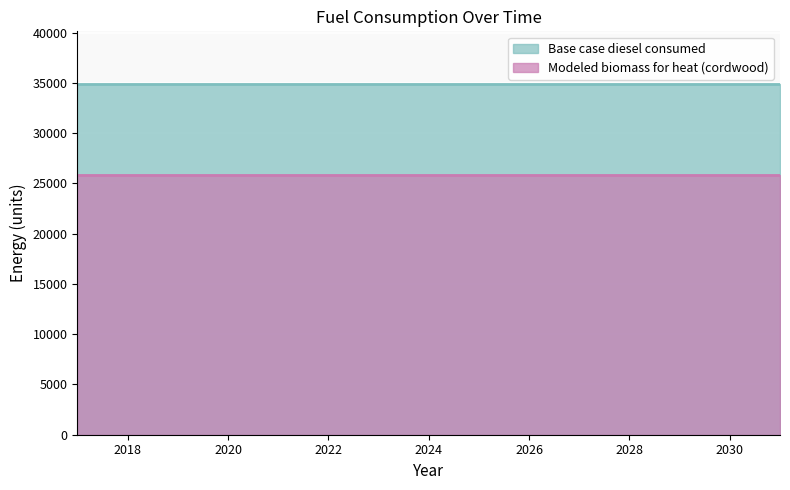

What is the average value of the Base case diesel consumed series?

34889.0